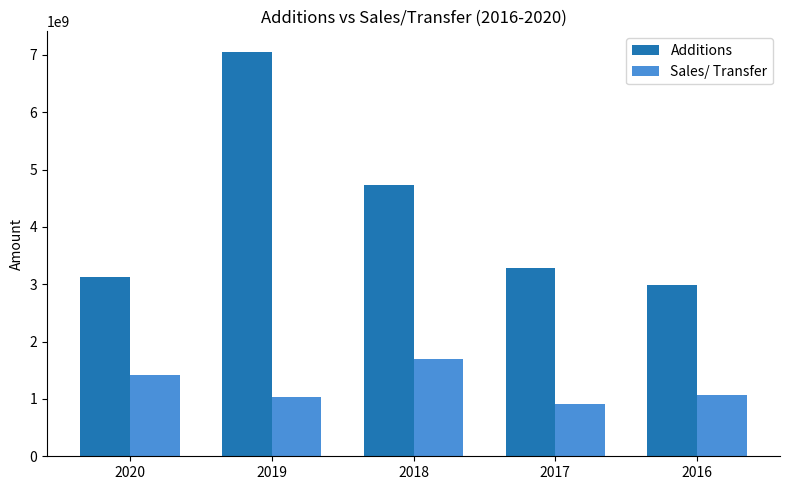

What is the maximum value for Additions?

7056251842